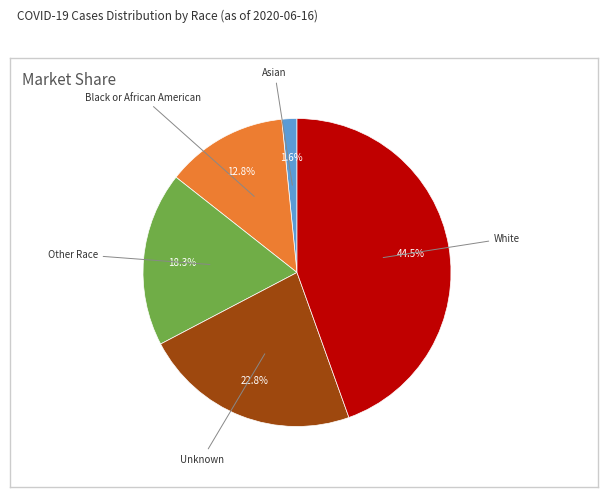

Does any single category account for the majority?

No